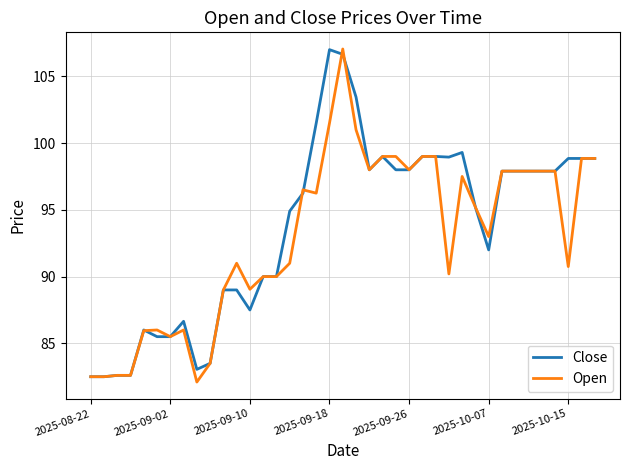

What is the smallest value displayed?

82.1